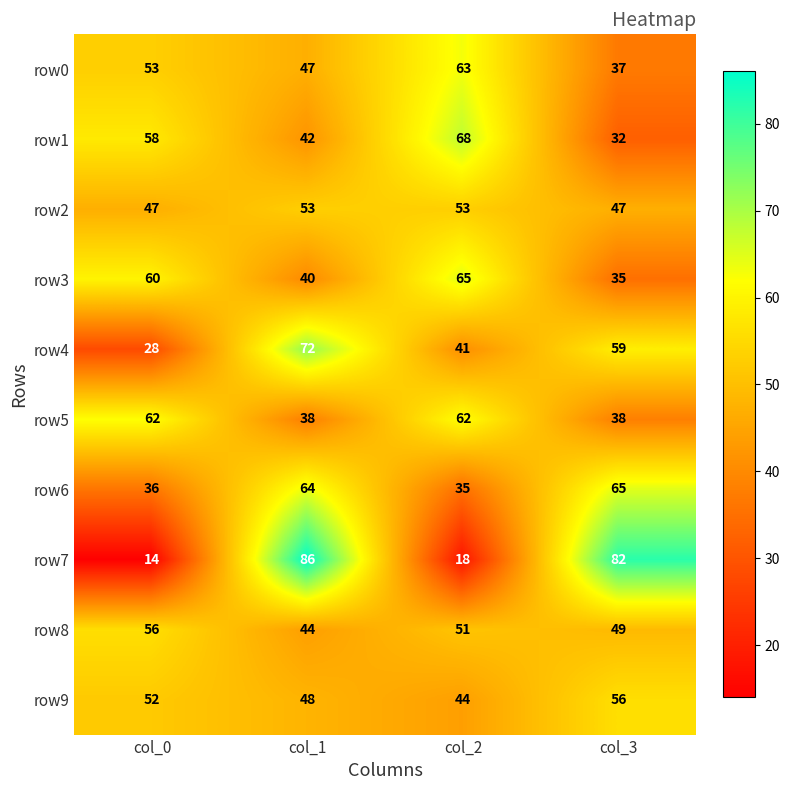

How many data points does each series have?

4